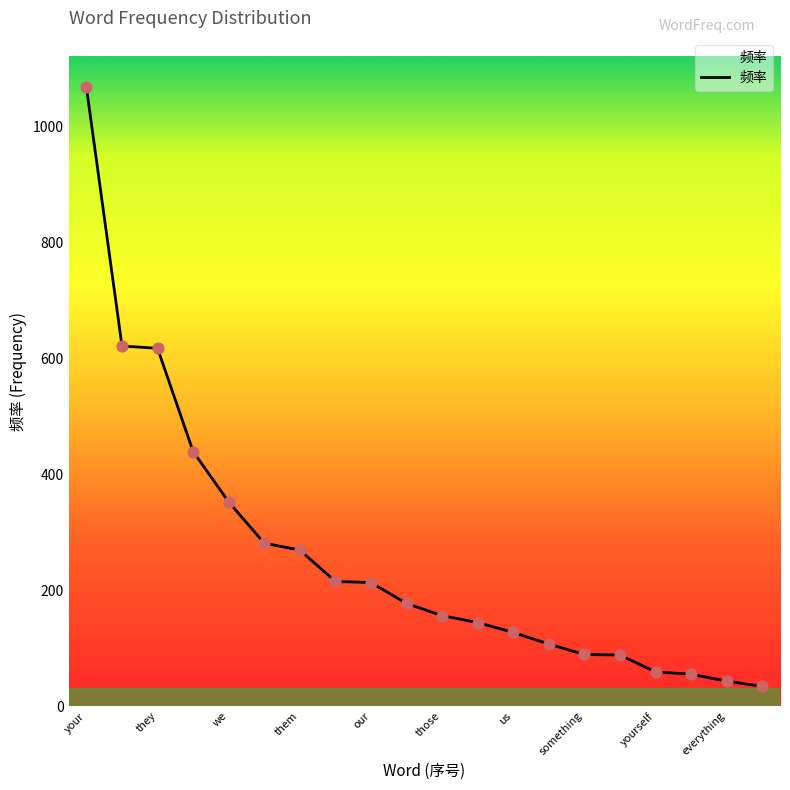

What is the minimum value shown in the chart?

34